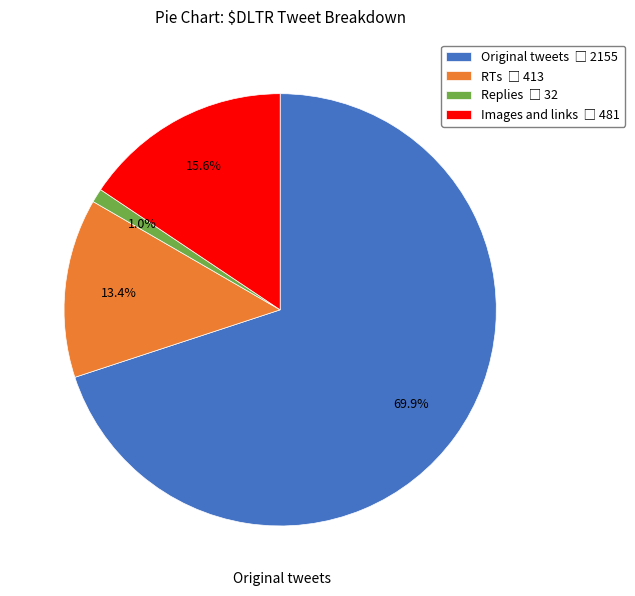

Which slice represents more than half of the pie?

Original tweets